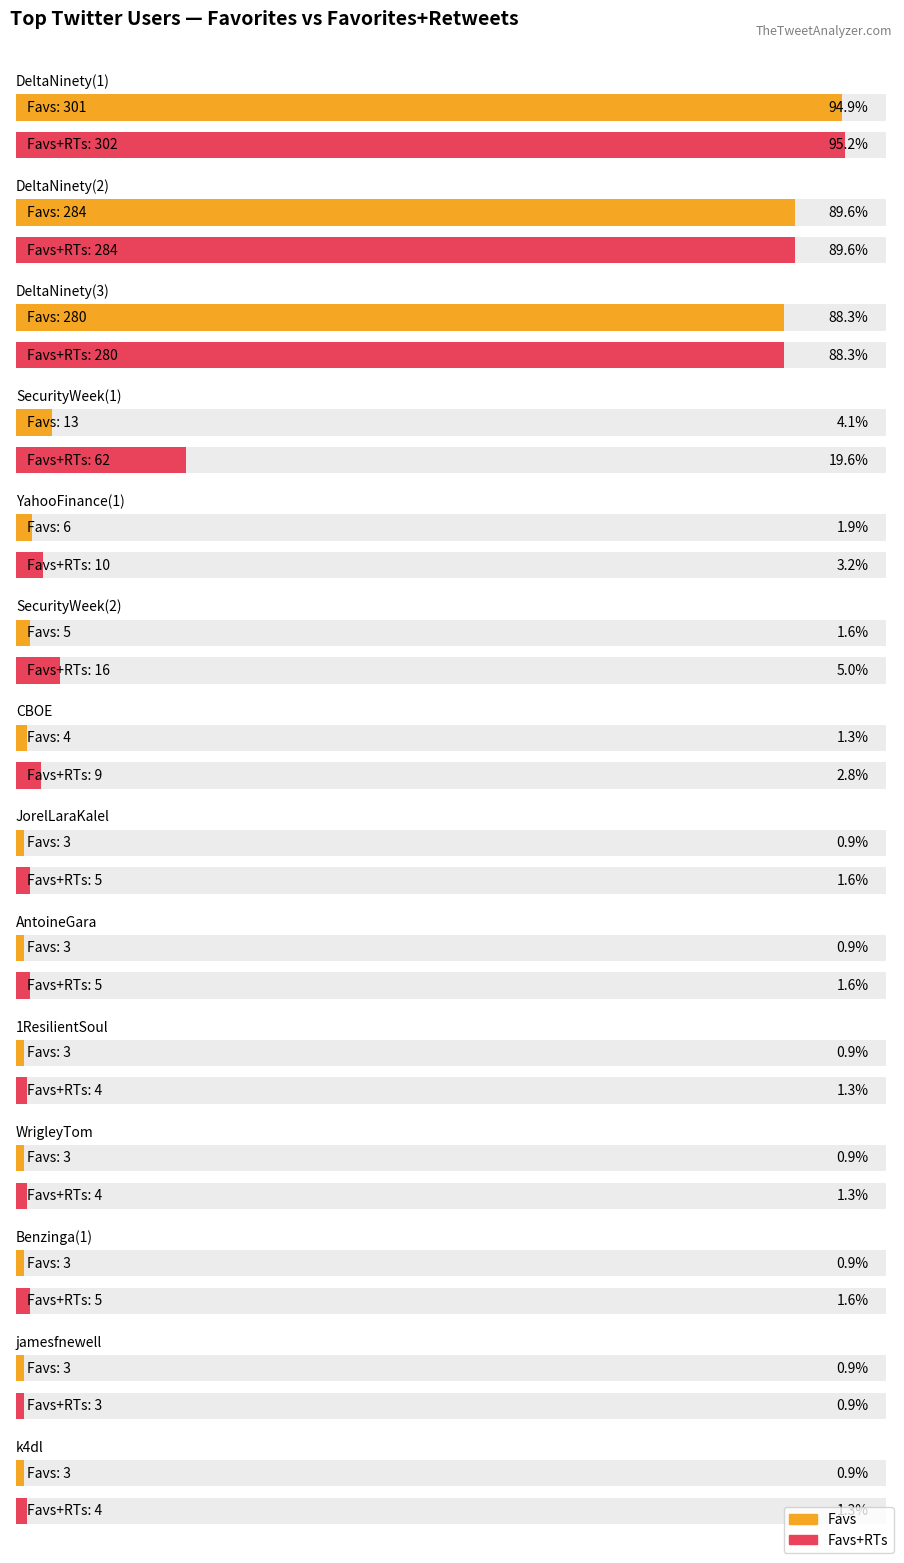

What is the difference between the maximum and minimum values in the Favs series?

298